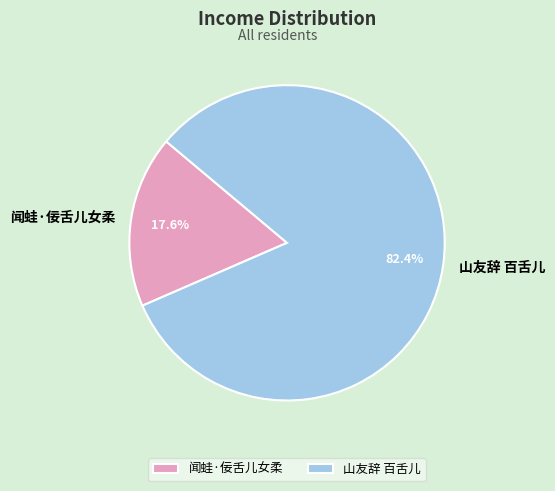

Count the number of slices in the pie.

2